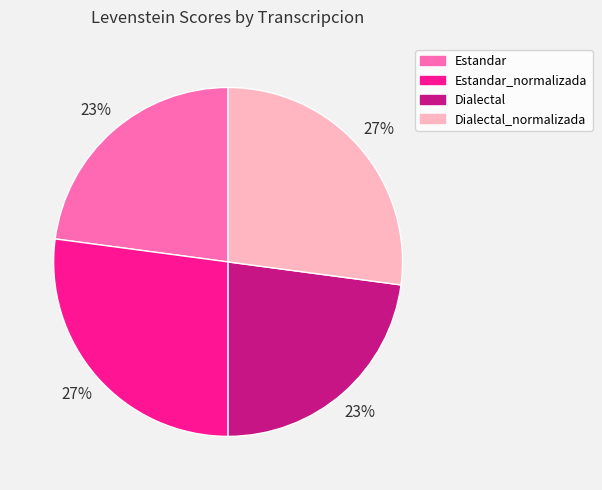

Do Dialectal_normalizada and Estandar_normalizada together represent more than half of the pie?

Yes